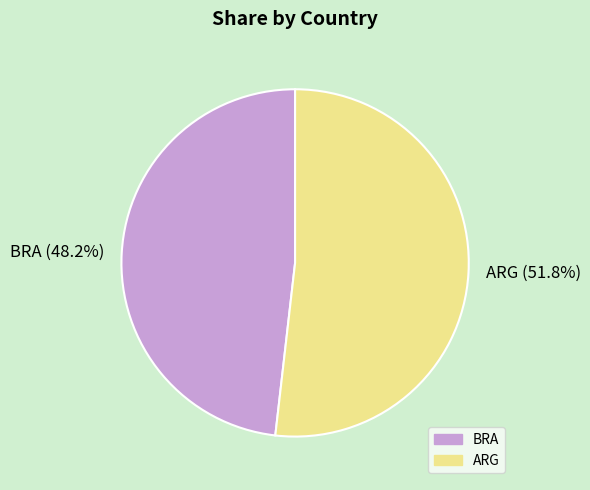

To the nearest percent, what is the average slice percentage?

50%